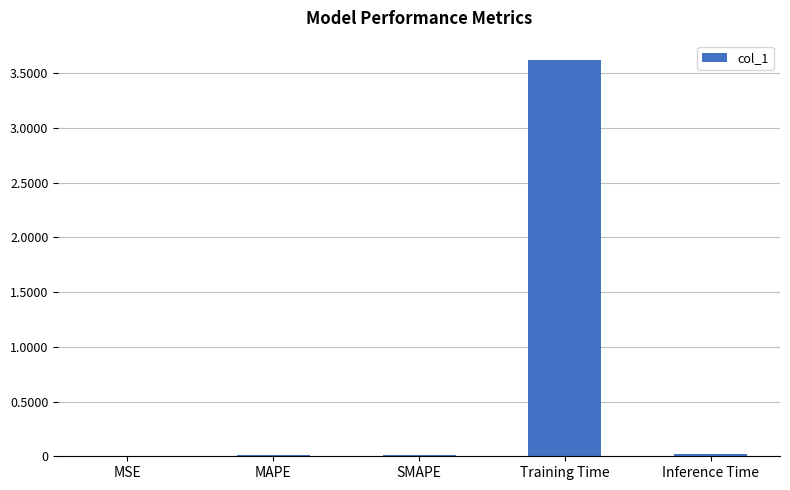

Which category has the highest value across all series?

Training Time